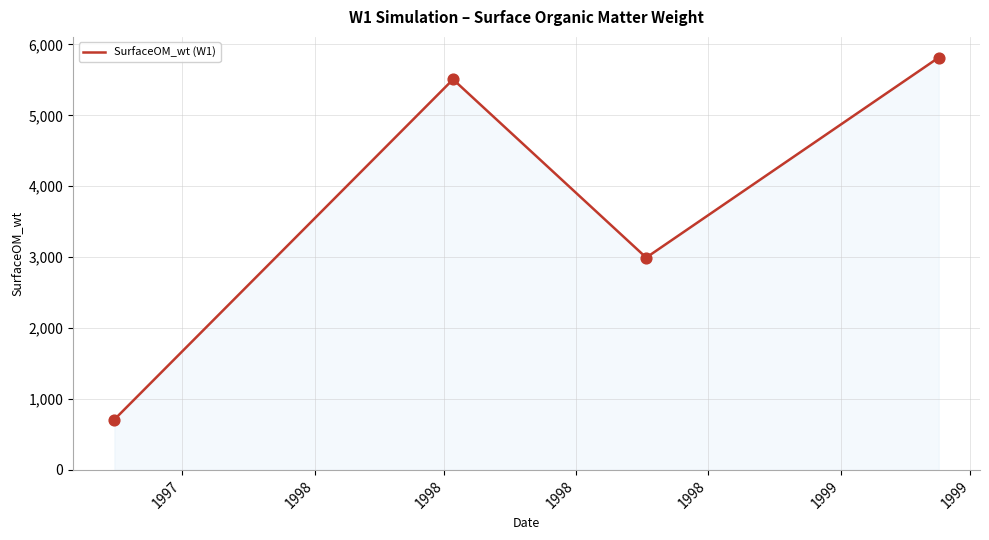

True or false: the data has more than 2 interior local peaks.

False